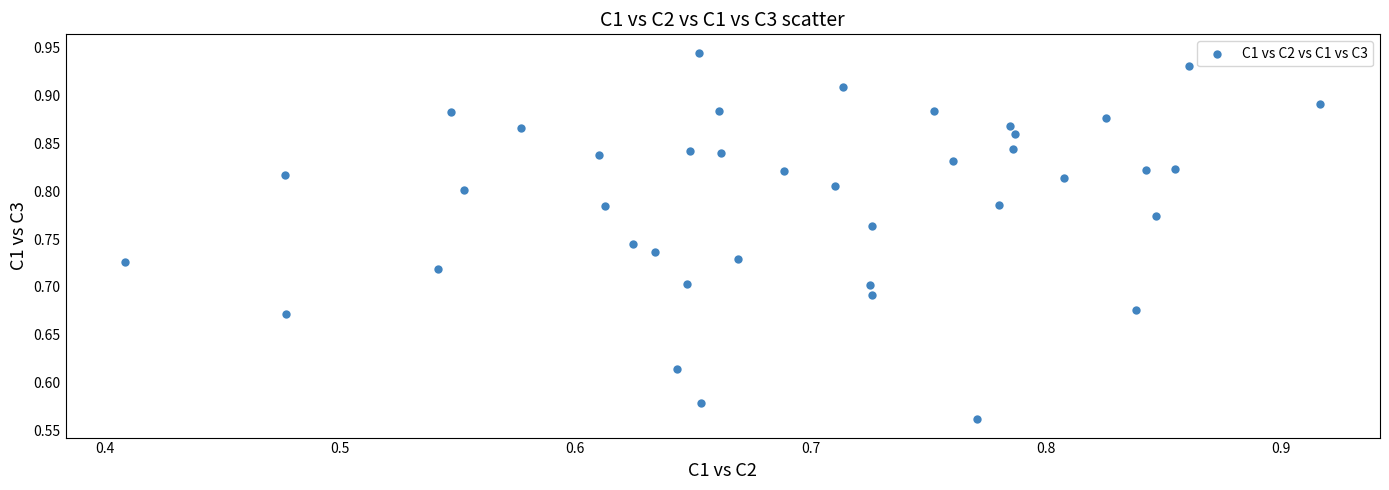

What is the range of X values (max minus min)?

0.5